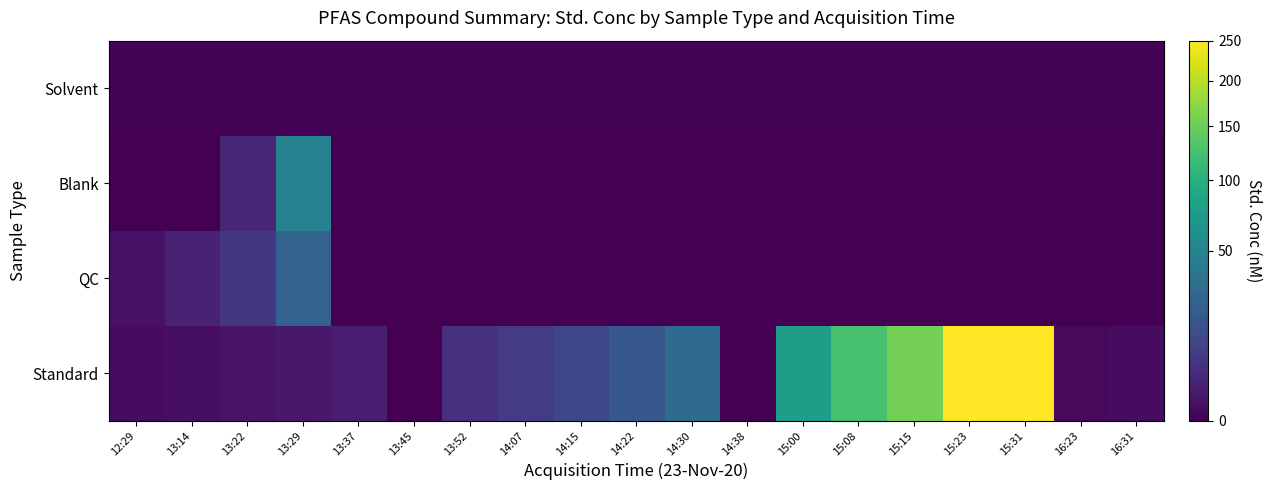

Which series has the largest range (max minus min)?

Standard